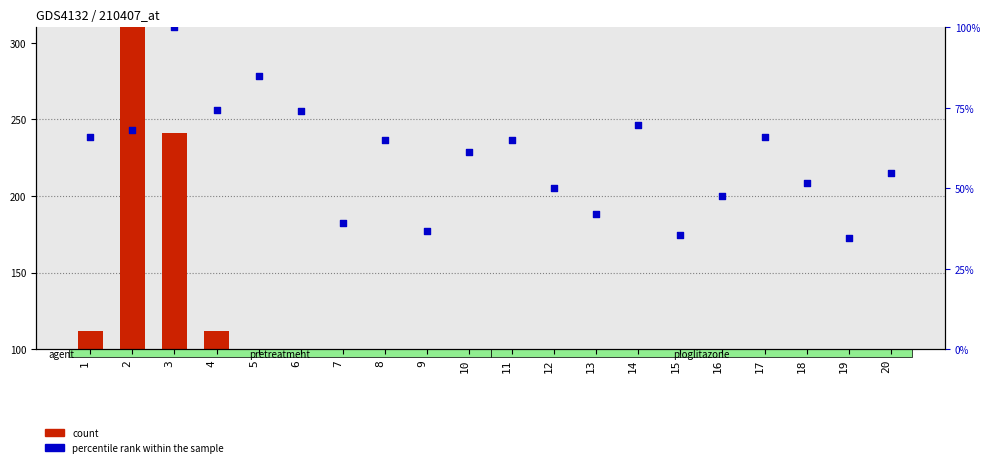

Which series has the largest total across all categories?

count